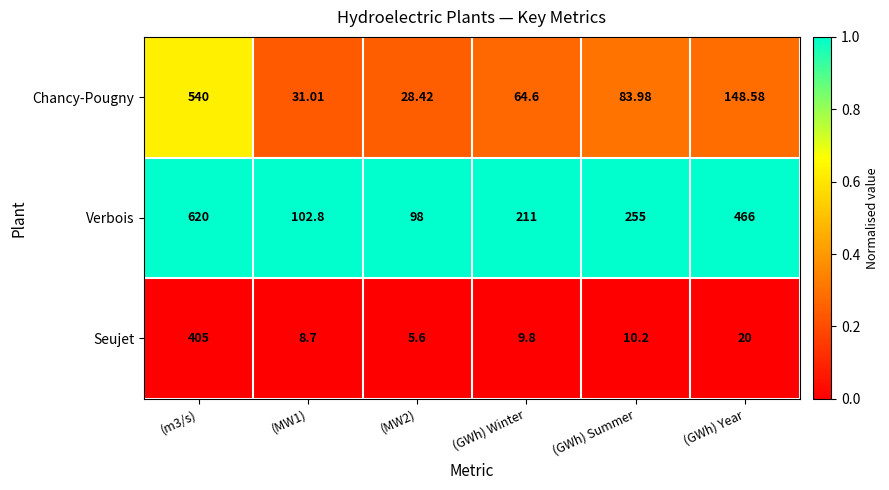

Which series has the largest total across all categories?

Verbois